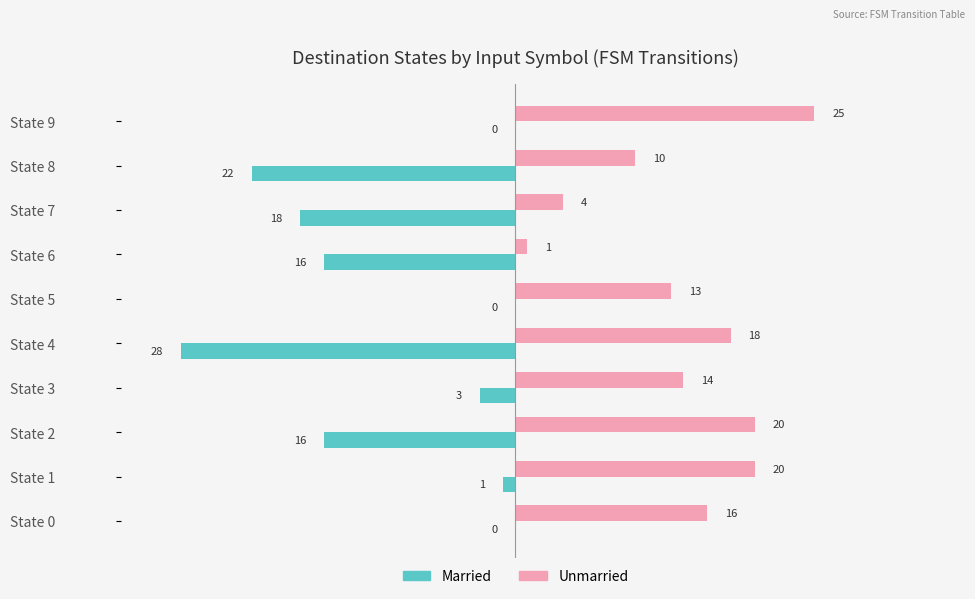

How many distinct data groups are displayed?

2